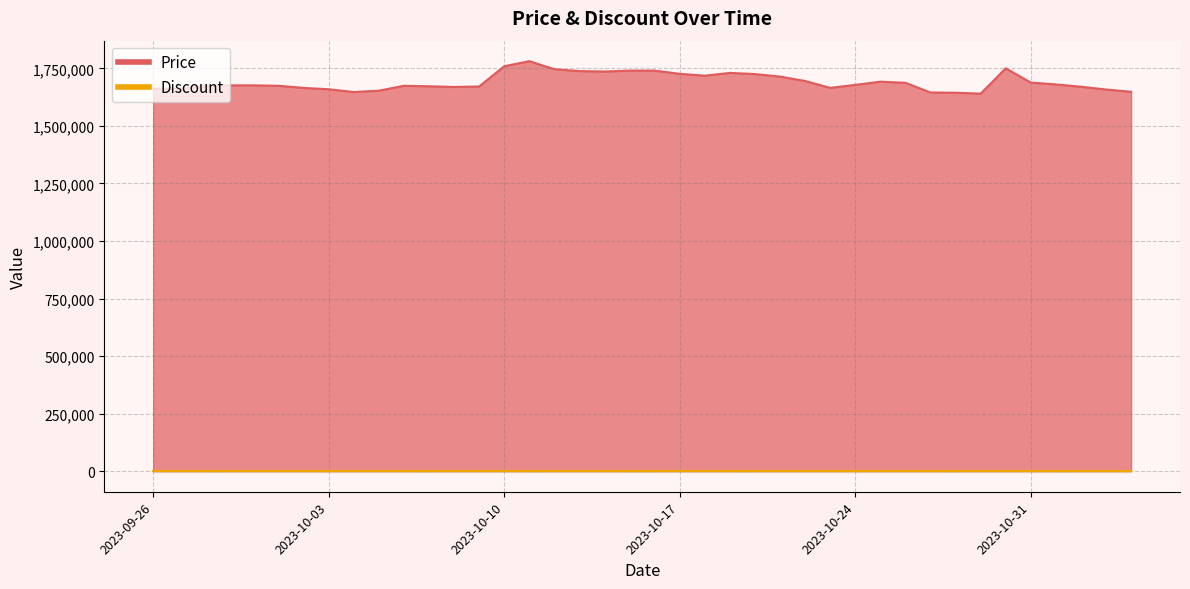

What is the change in value from 2023-10-06 to 2023-10-10?

+85000